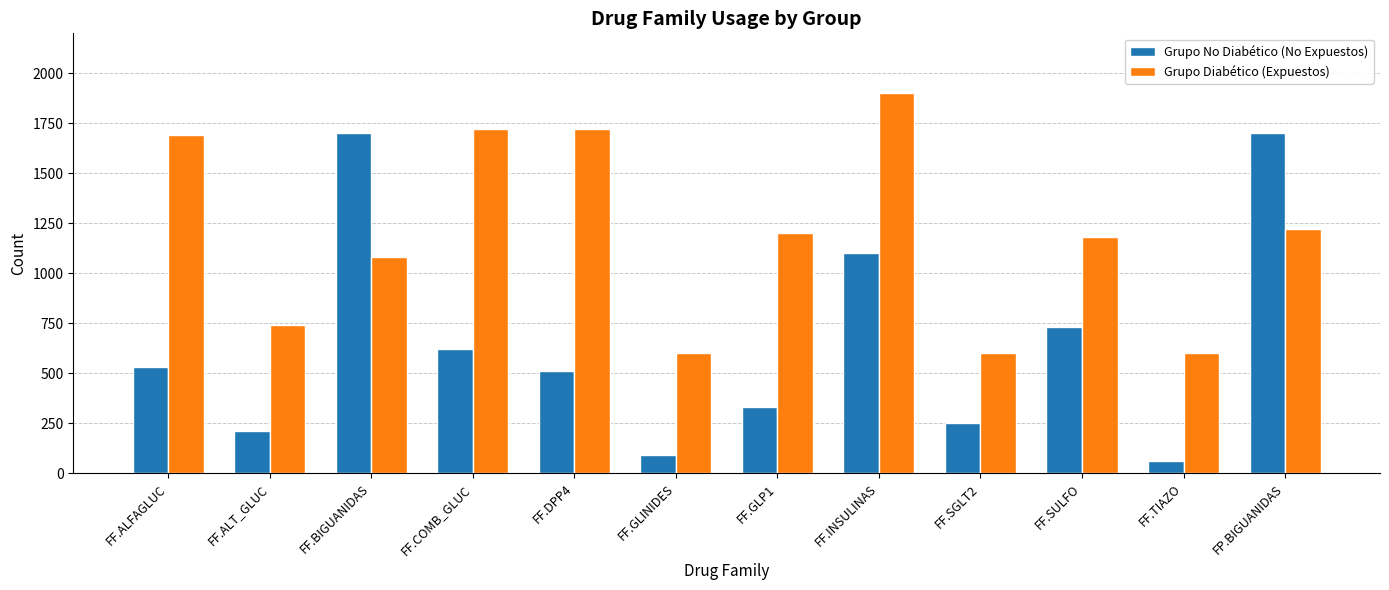

Between FF.ALT_GLUC and FF.BIGUANIDAS, which series saw the biggest shift?

Grupo No Diabético (No Expuestos)